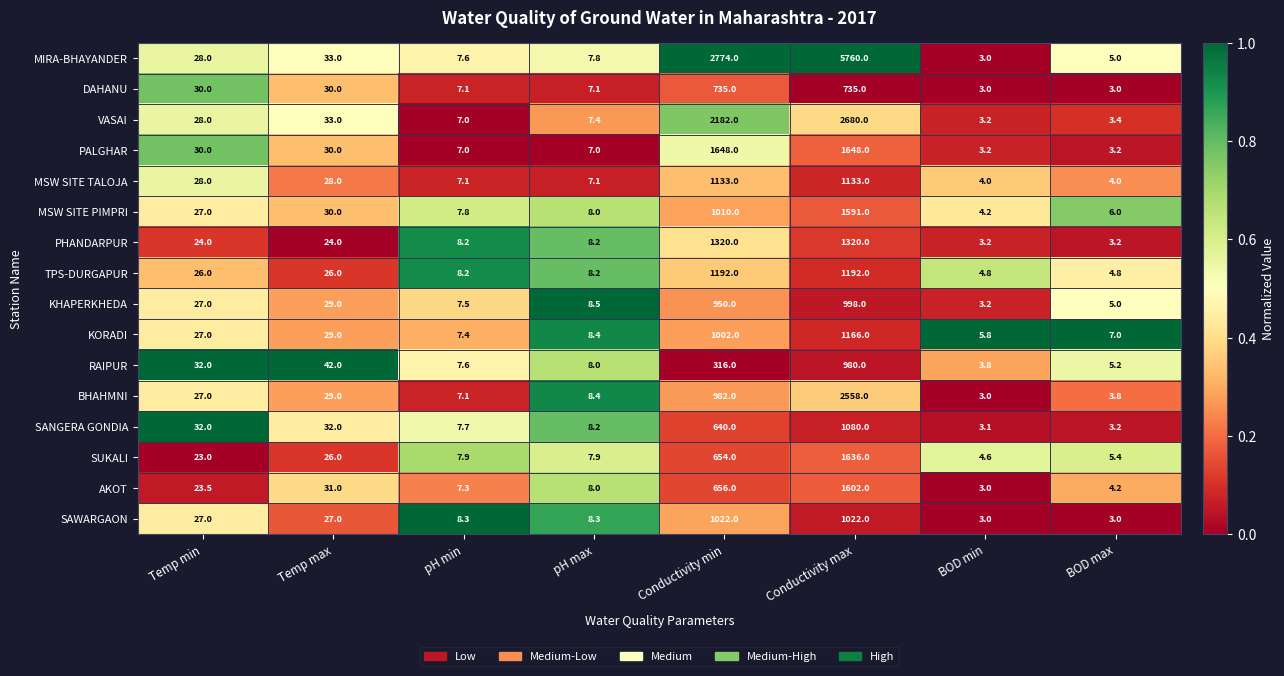

What is the approximate value of PHANDARPUR at Conductivity max?

1320.0